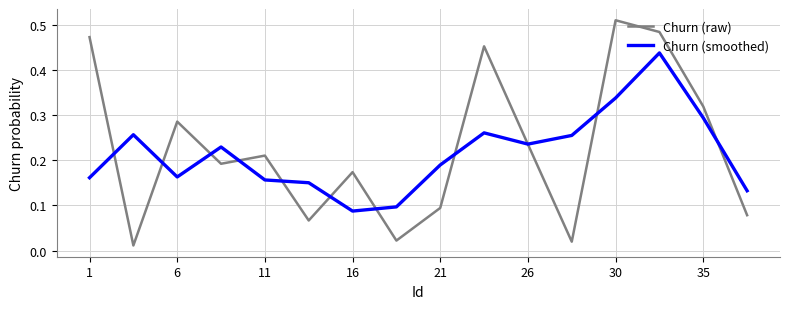

Is this an area chart (filled region under the line)?

No